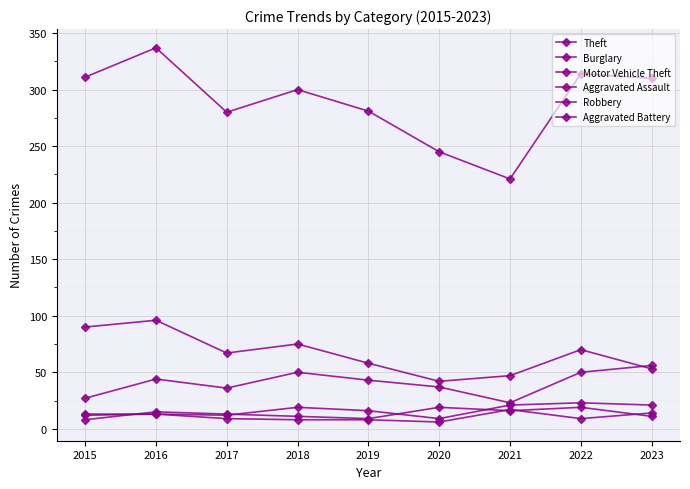

How many values in the Motor Vehicle Theft series are below 43?

4